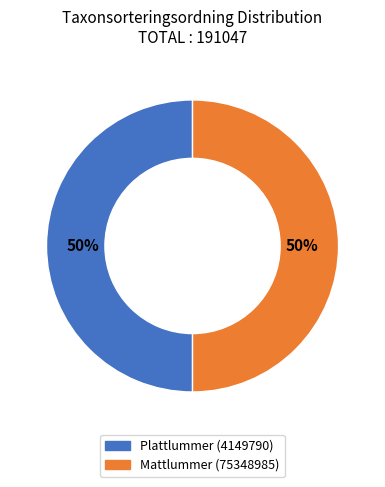

What percentage is the Mattlummer (75348985) slice, to the nearest percent?

50%